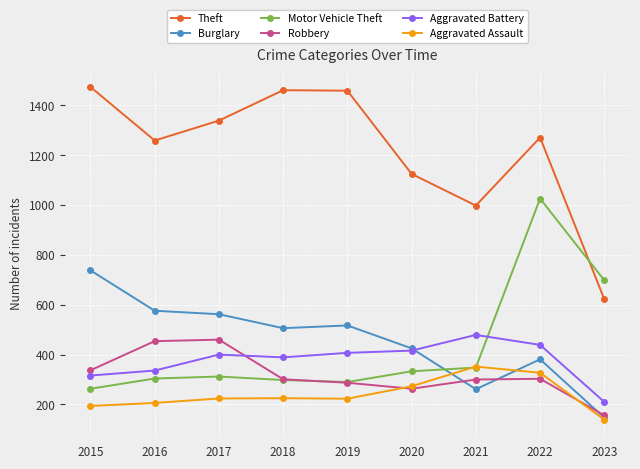

At which category does Theft reach its first local valley?

2016